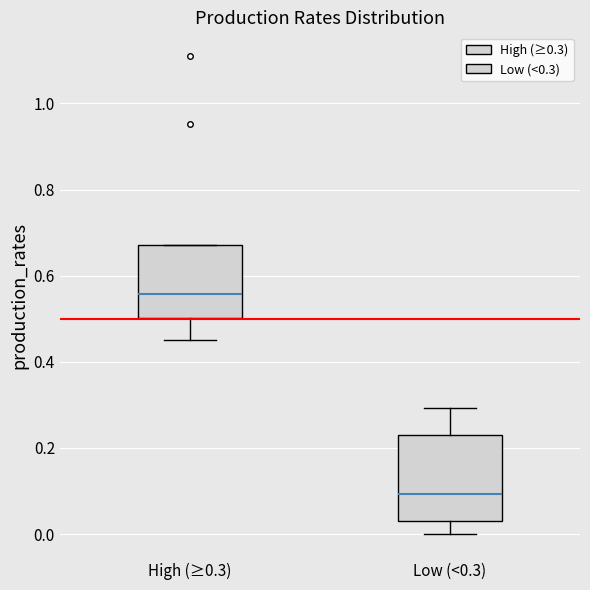

Reading left to right, read every box against the y-axis: the position of its median line, the range the box covers, and the ends of its whiskers. The values are not printed on the chart, so give them approximately, as read against the axis.

High (≥0.3): median 0.56, box 0.50 to 0.68, whiskers 0.46 to 0.68
Low (<0.3): median 0.10, box 0.02 to 0.22, whiskers 0.00 to 0.30